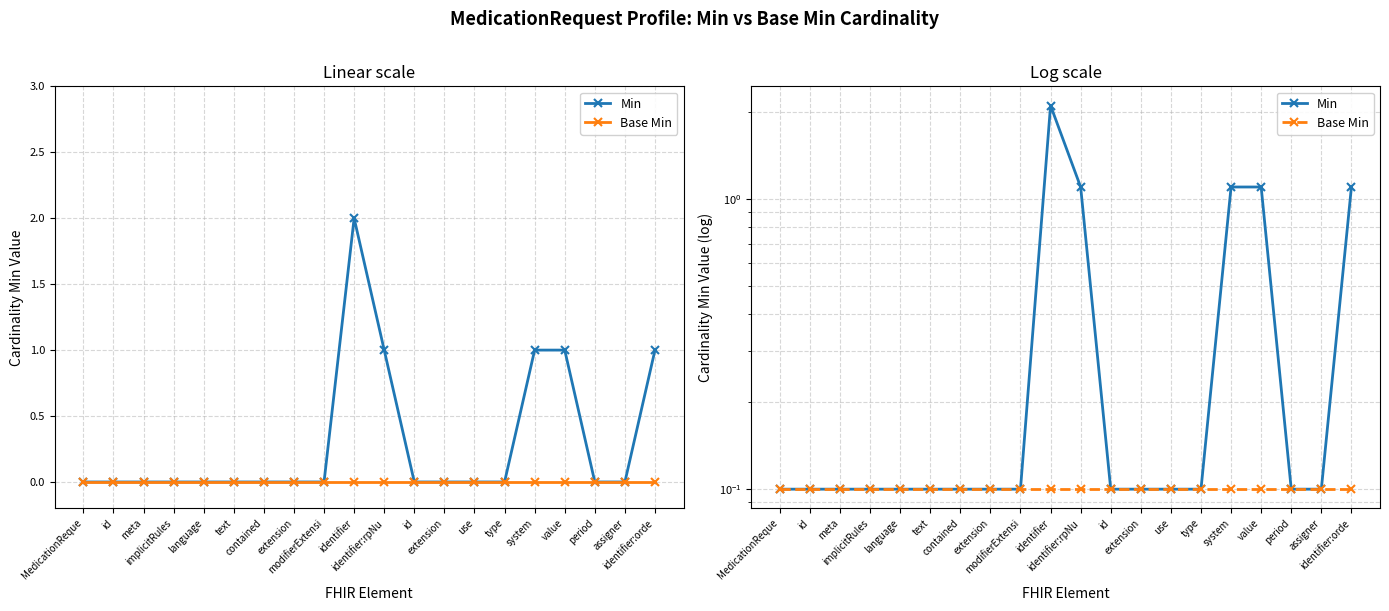

What is the label of the 6th point from the right?

type